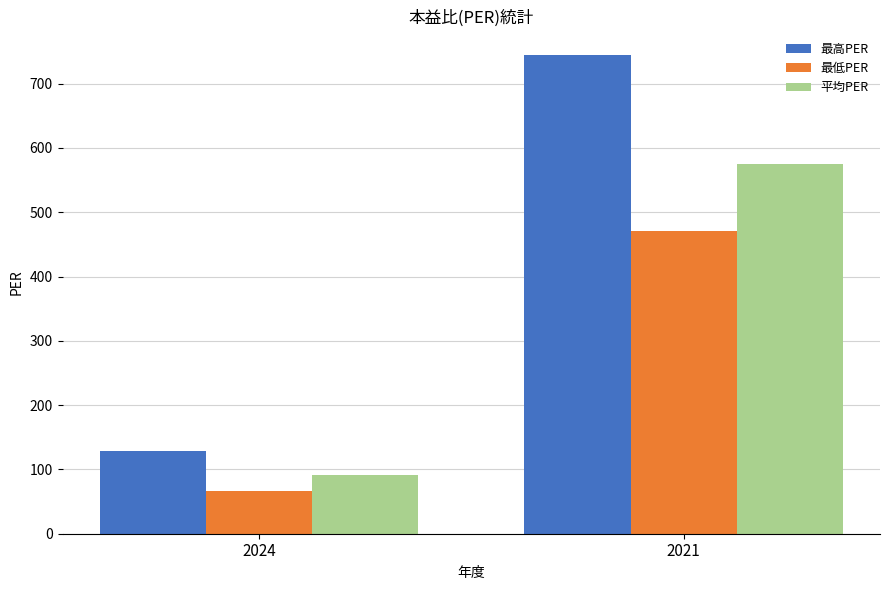

What is the total value across all series at 2021?

1790.0